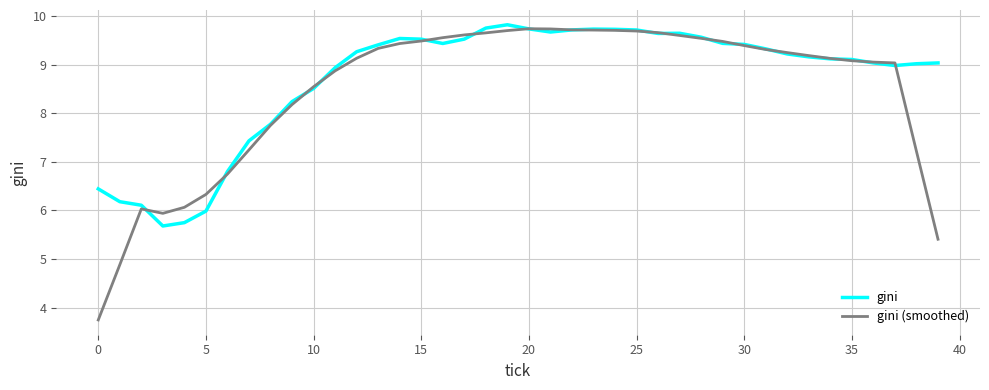

Which series has the widest spread of values?

gini (smoothed)